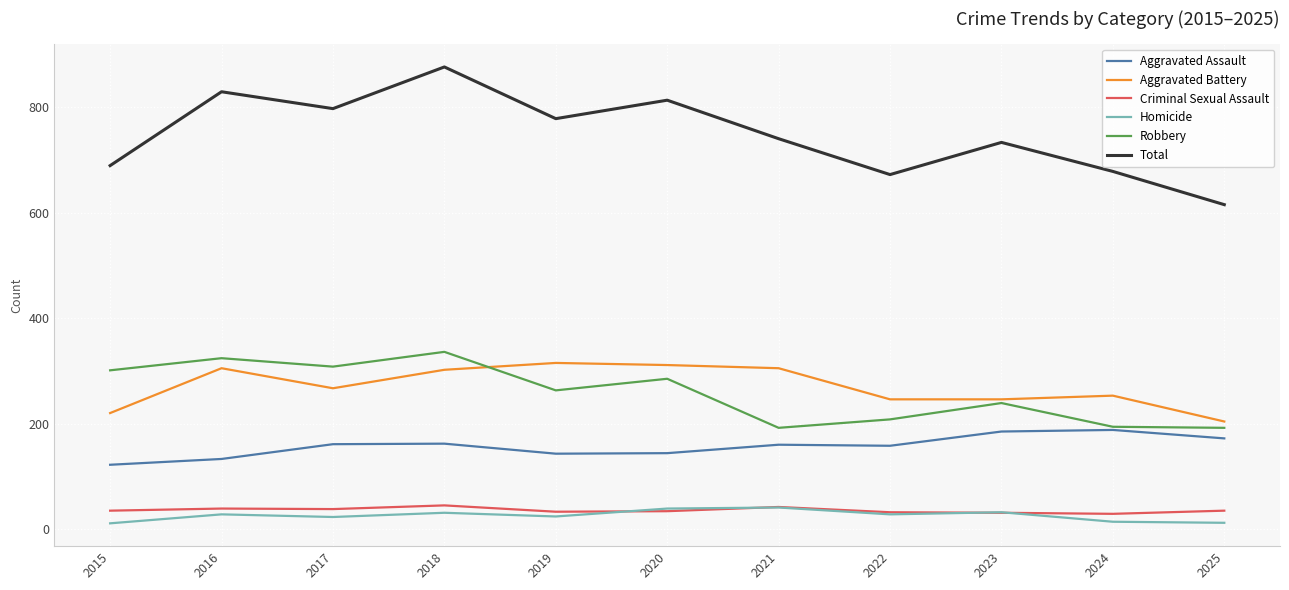

Is the value of Aggravated Battery at 2020 greater than the value of Robbery at 2025?

Yes